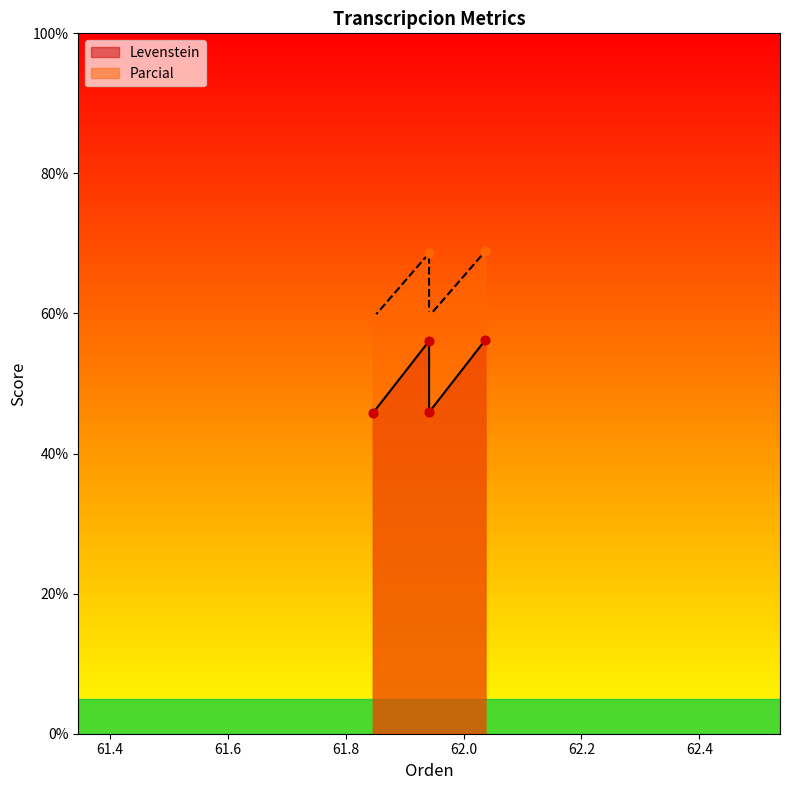

What are all the series names shown in the legend?

Levenstein, Parcial